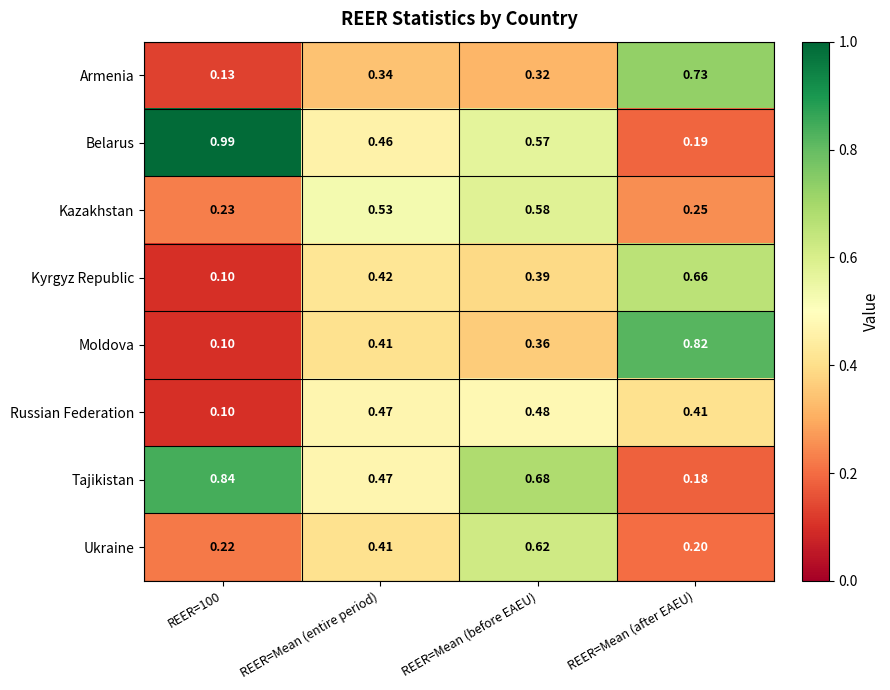

Between REER=Mean (before EAEU) and REER=Mean (after EAEU), which series saw the biggest shift?

Tajikistan